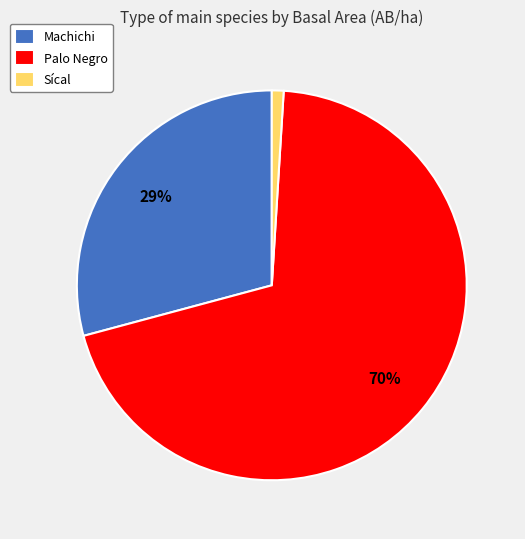

Is there a majority slice in this chart?

Yes